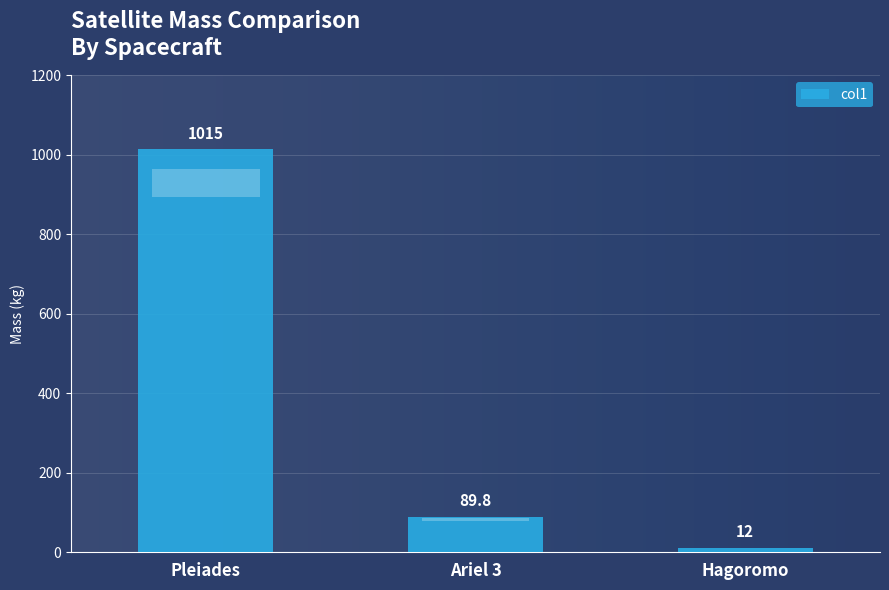

How many categories are shown in the chart?

3